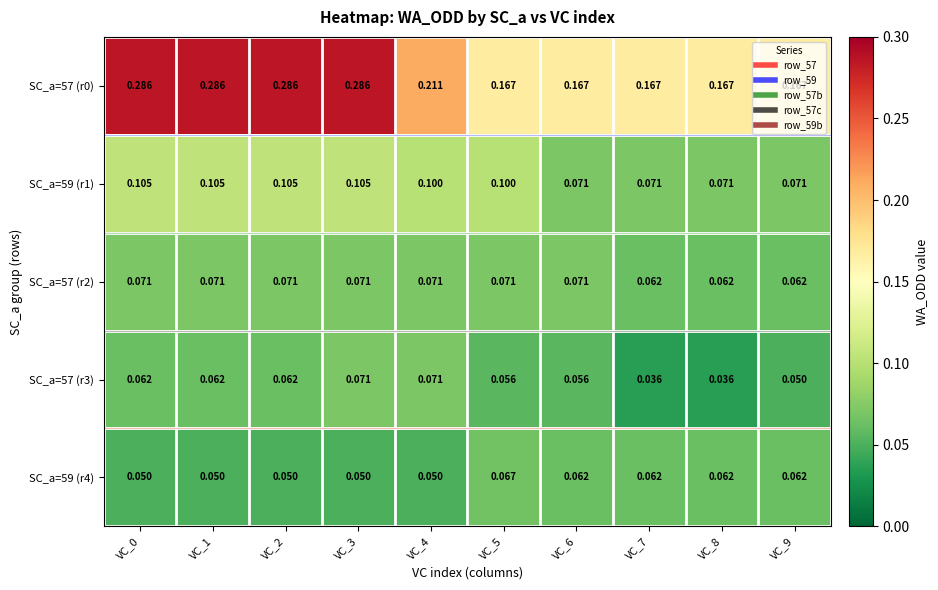

Count the number of categories in the chart.

10